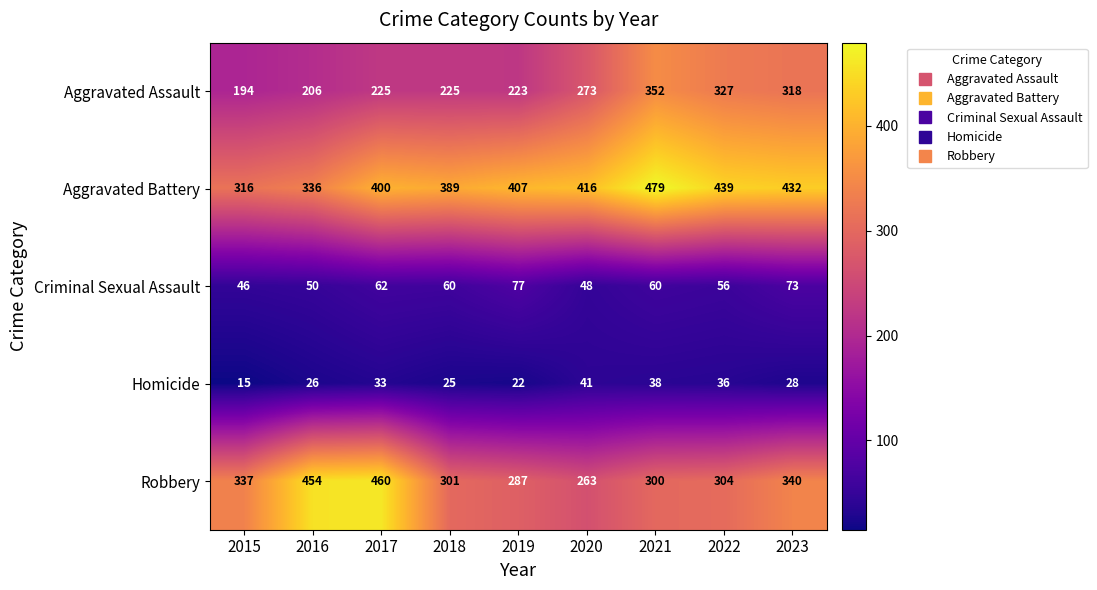

The value of Homicide at 2023 is 28. True or false?

True